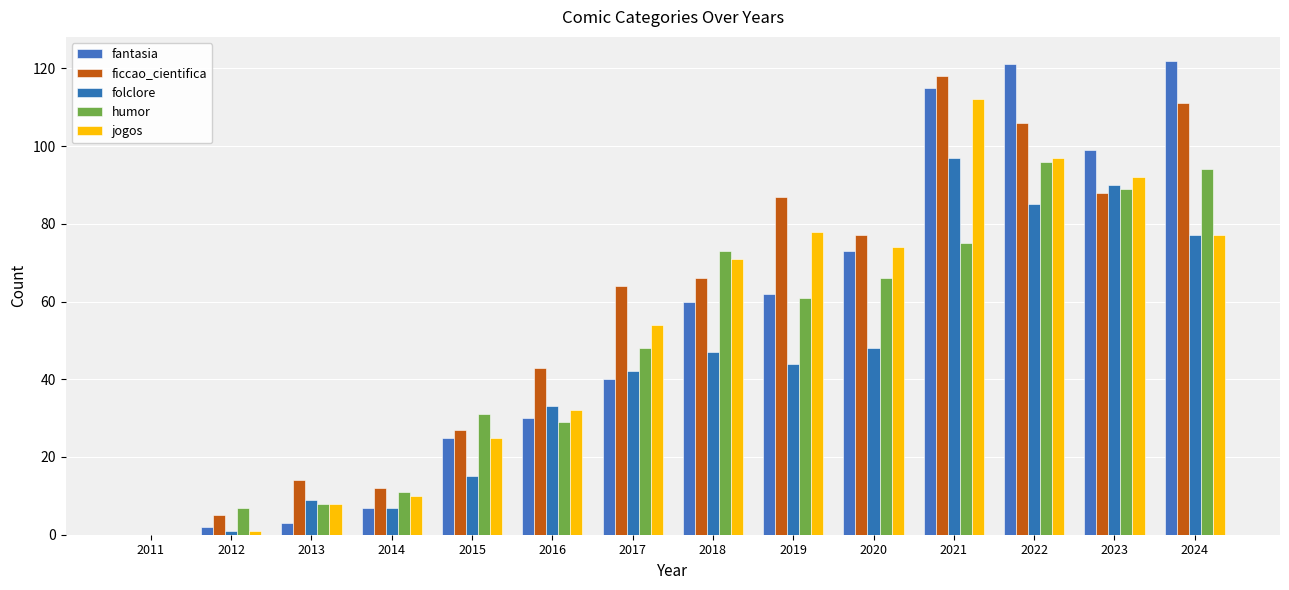

How many positive values does the jogos series have?

13